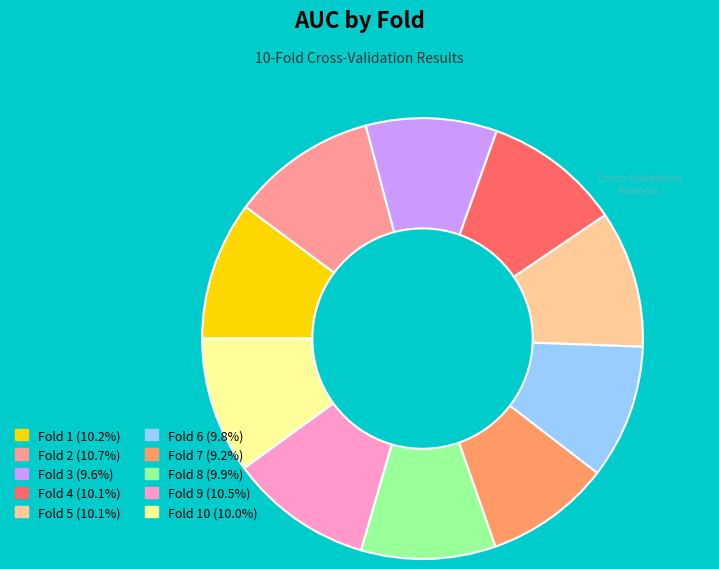

Does any single category account for the majority?

No